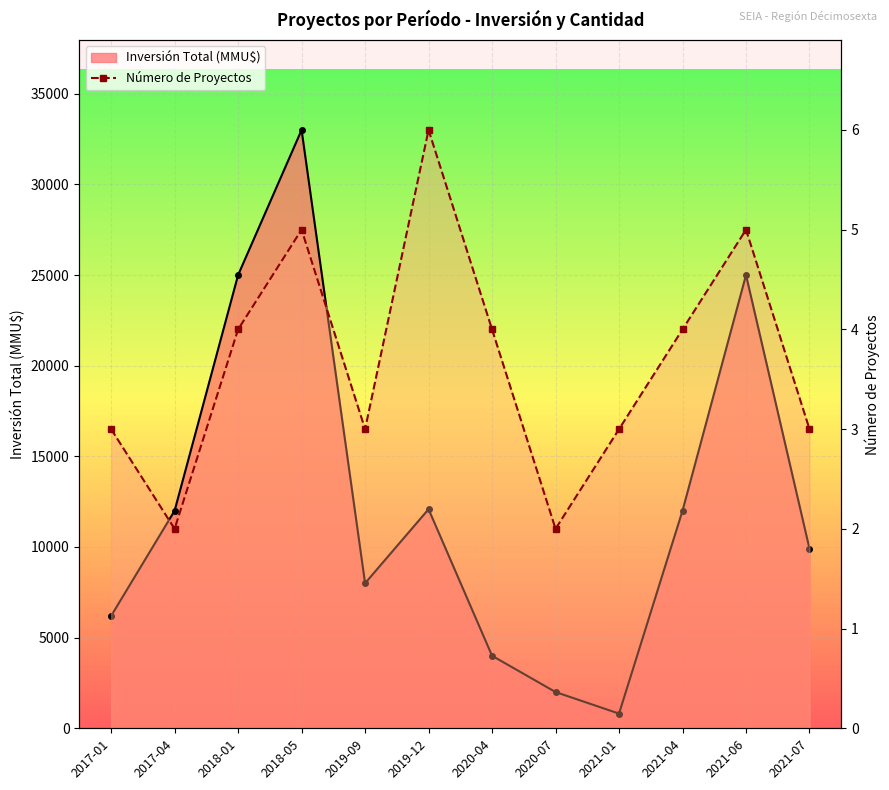

True or false: there are more than 2 points higher than both neighbors.

True